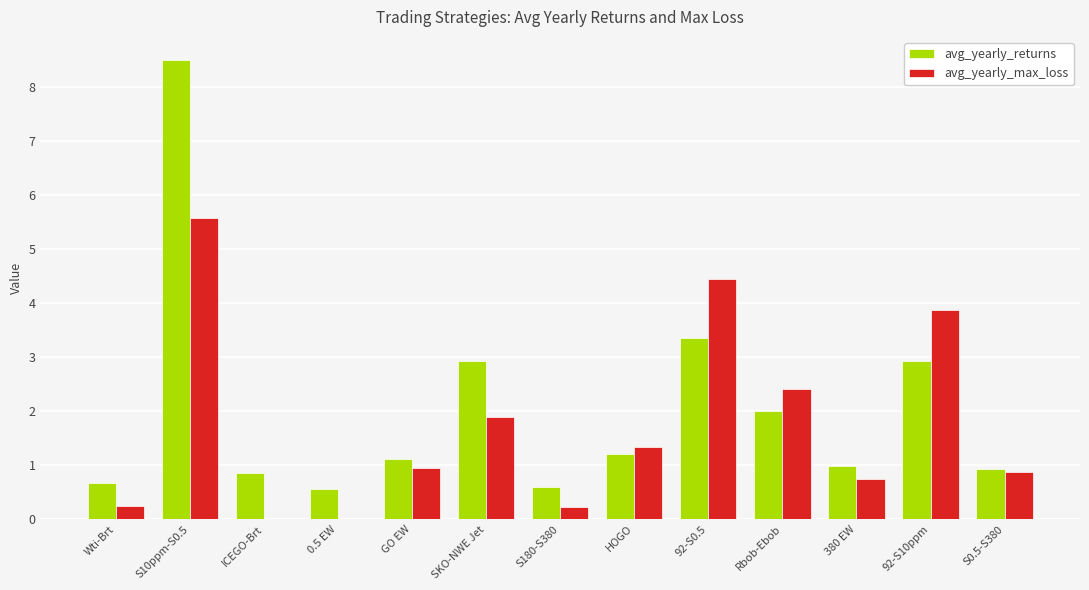

At which category is the sum across all series the highest?

S10ppm-S0.5